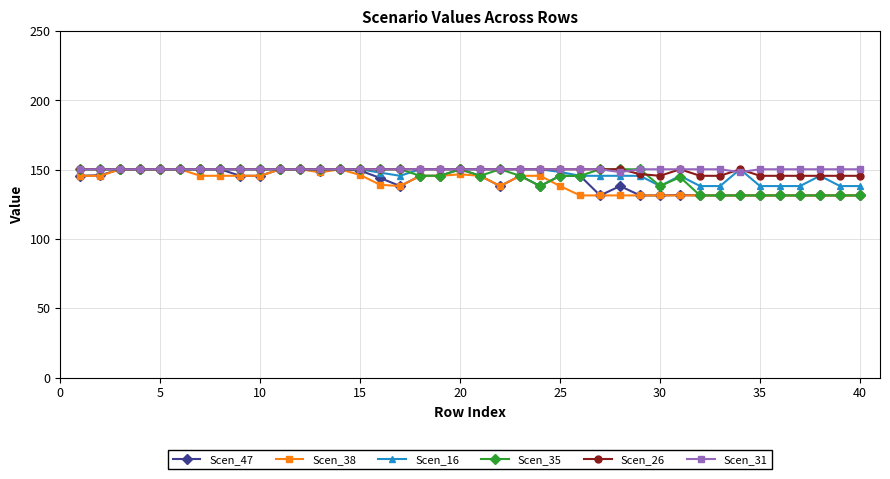

True or false: Scen_35 has more than 0 interior local peaks.

True